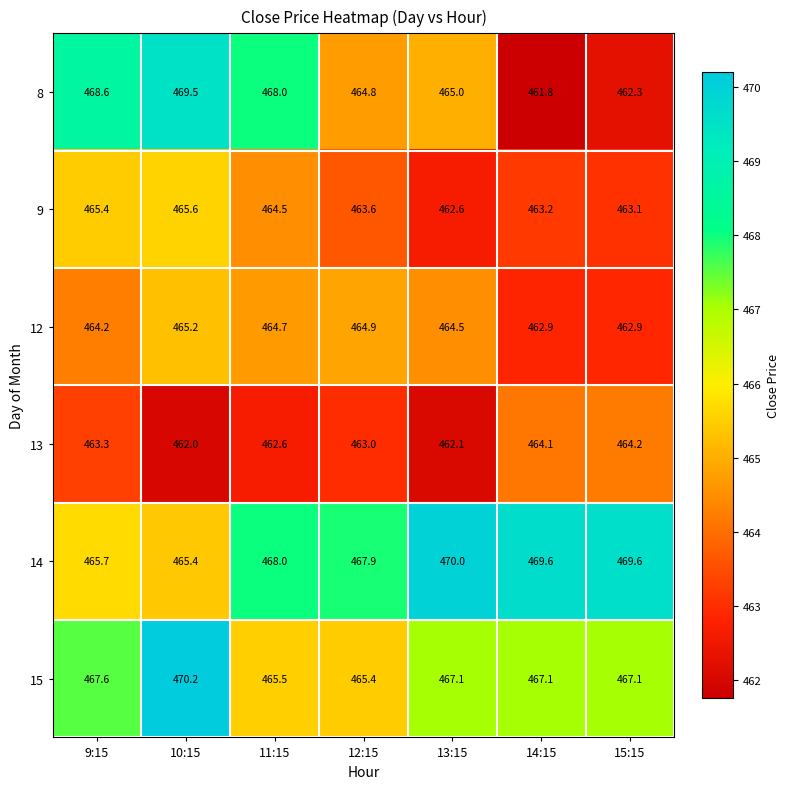

How many data points does each series have?

7